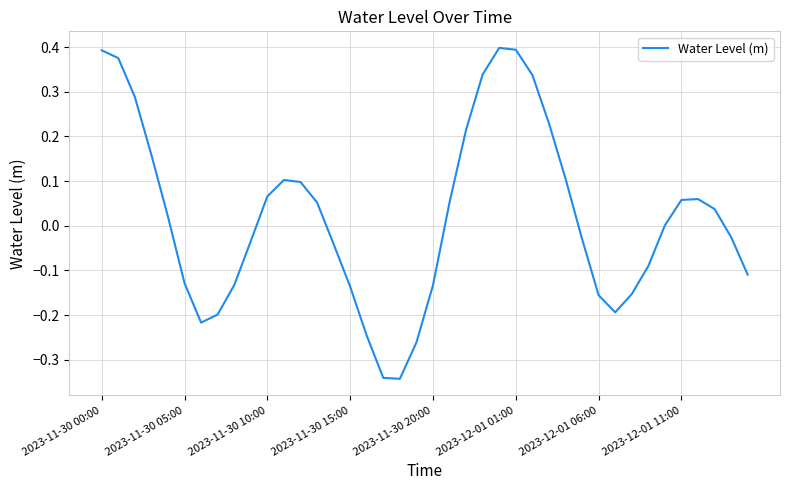

What is the difference between the maximum and minimum values?

0.7